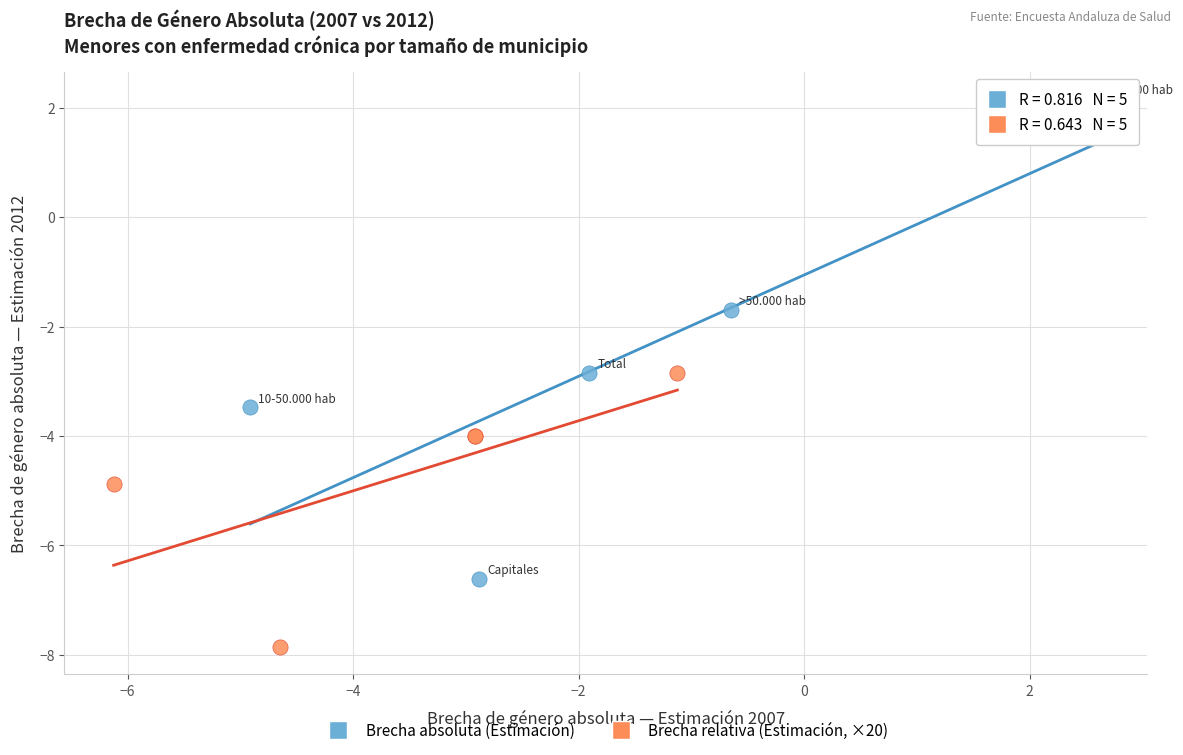

What are all the series names shown in the legend?

Brecha absoluta (Estimación), Brecha relativa (Estimación, ×20)